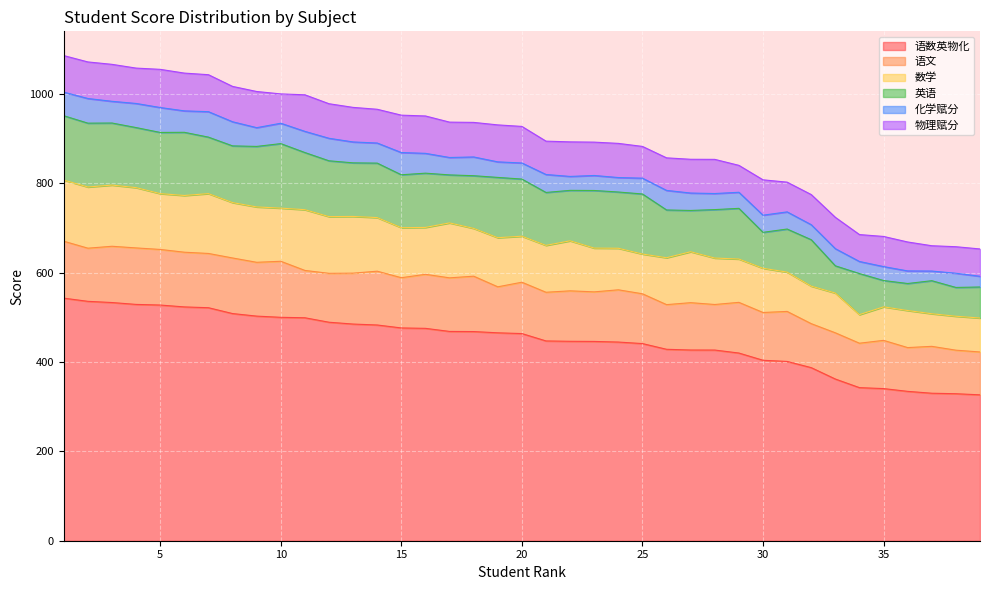

What is the highest value of the 语数英物化 series?

543.2